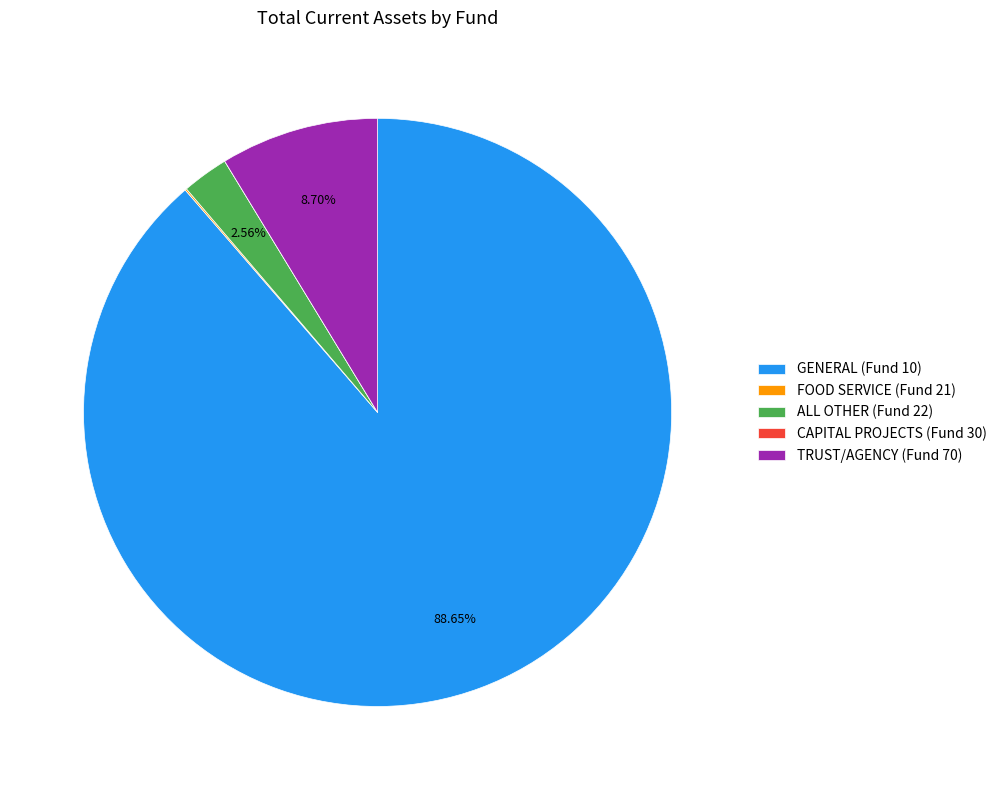

The ALL OTHER (Fund 22) slice represents 3% of the pie. True or false?

True